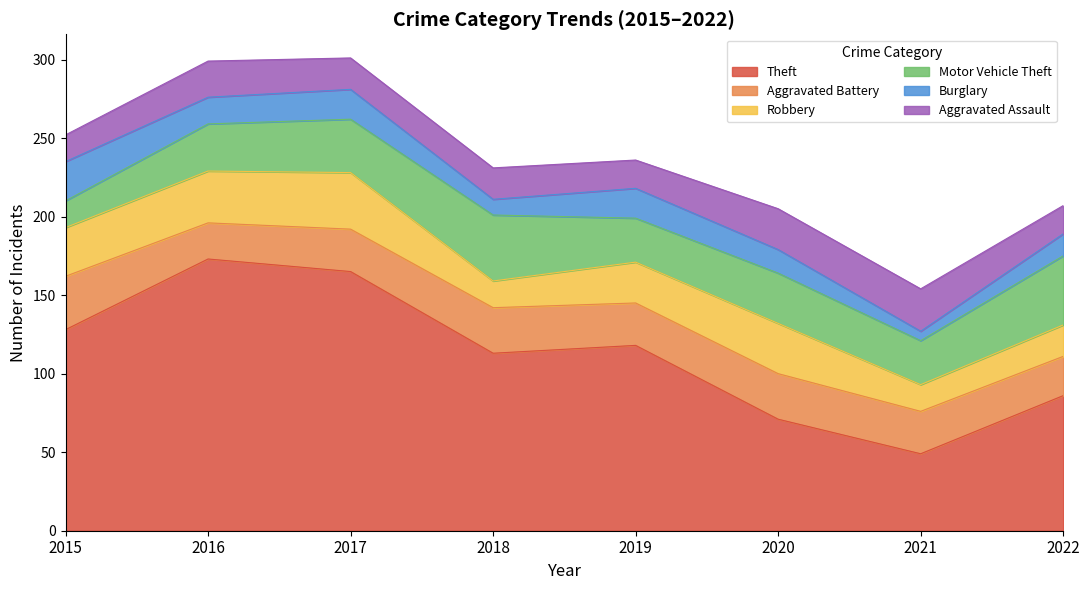

List the series in order of their peak value, highest first.

Theft, Motor Vehicle Theft, Robbery, Aggravated Battery, Aggravated Assault, Burglary